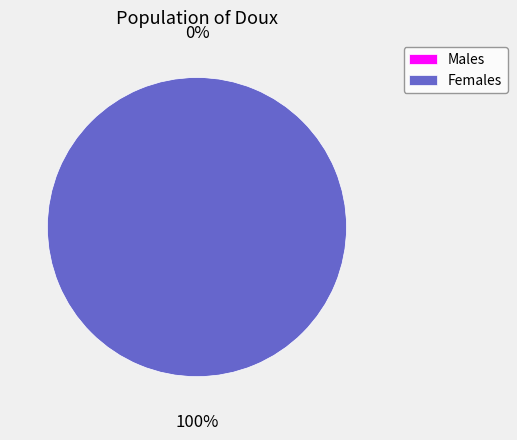

How many slices are in this pie chart?

2